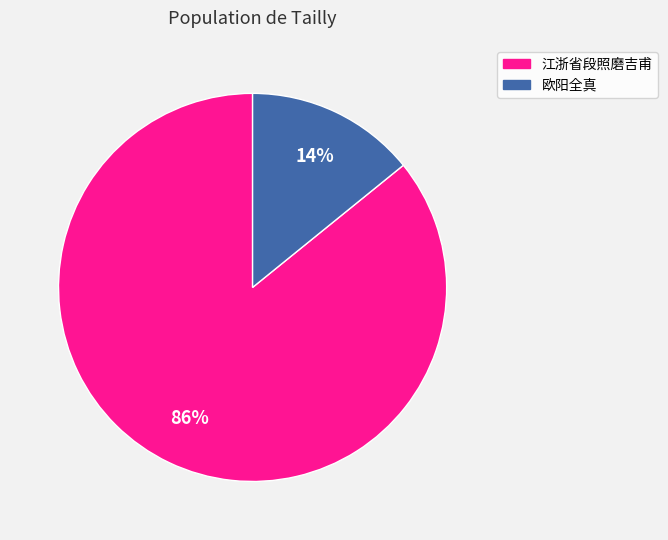

To the nearest percent, what is the average slice percentage?

50%